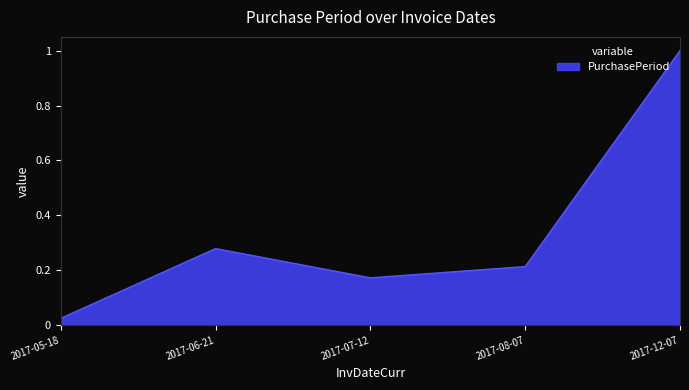

Where is the first local minimum?

2017-07-12